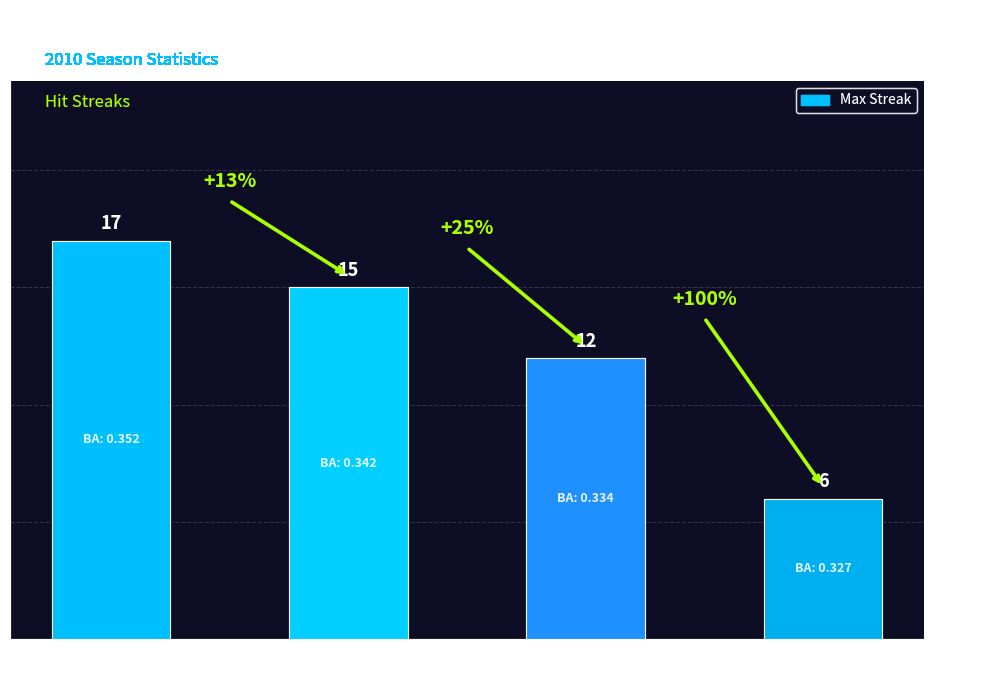

The value at Hanley Ramirez is 22. True or false?

False